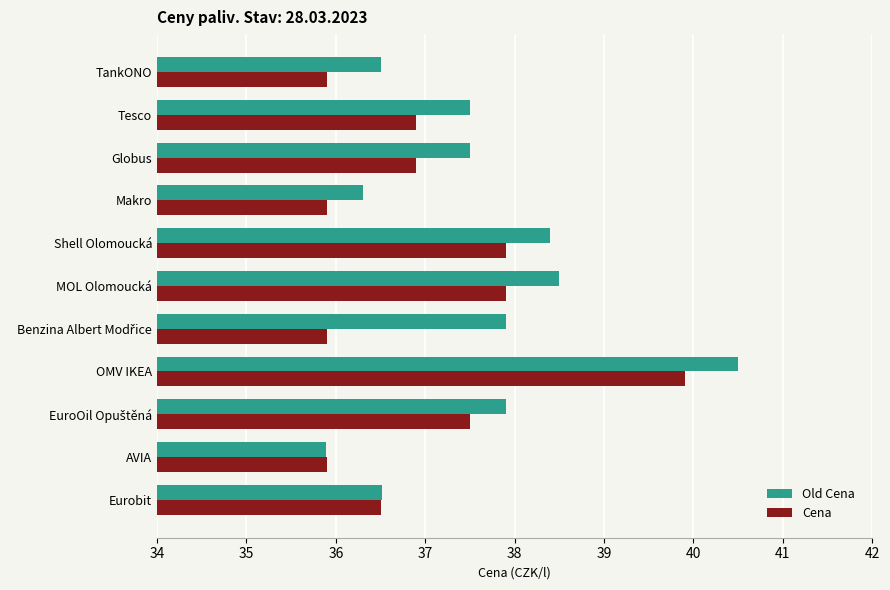

At which category is the sum across all series the highest?

OMV IKEA